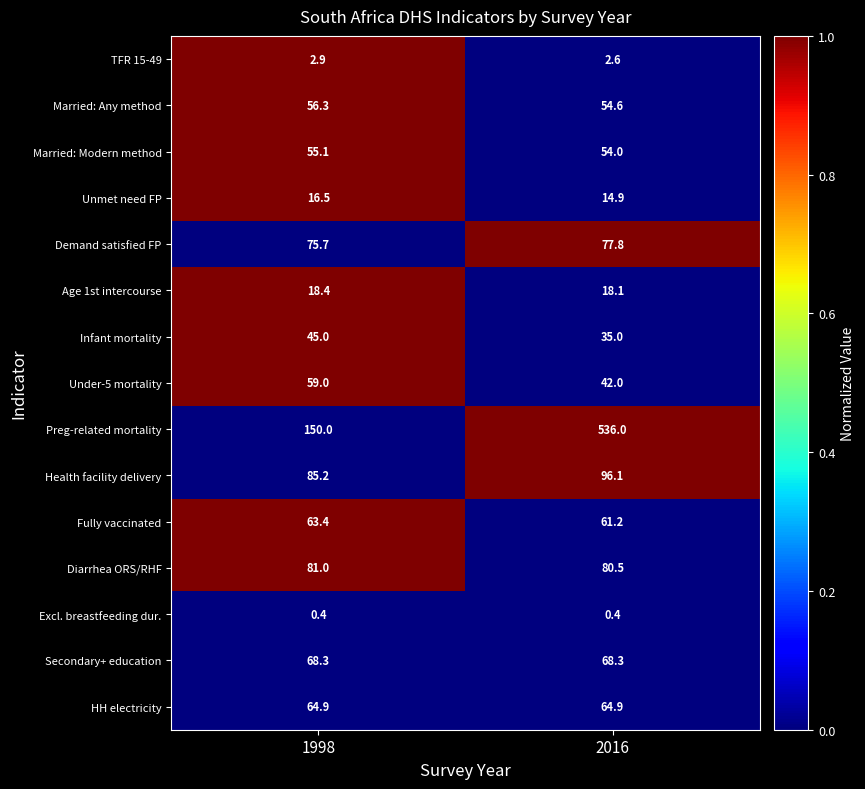

At which category is the sum across all series the highest?

2016